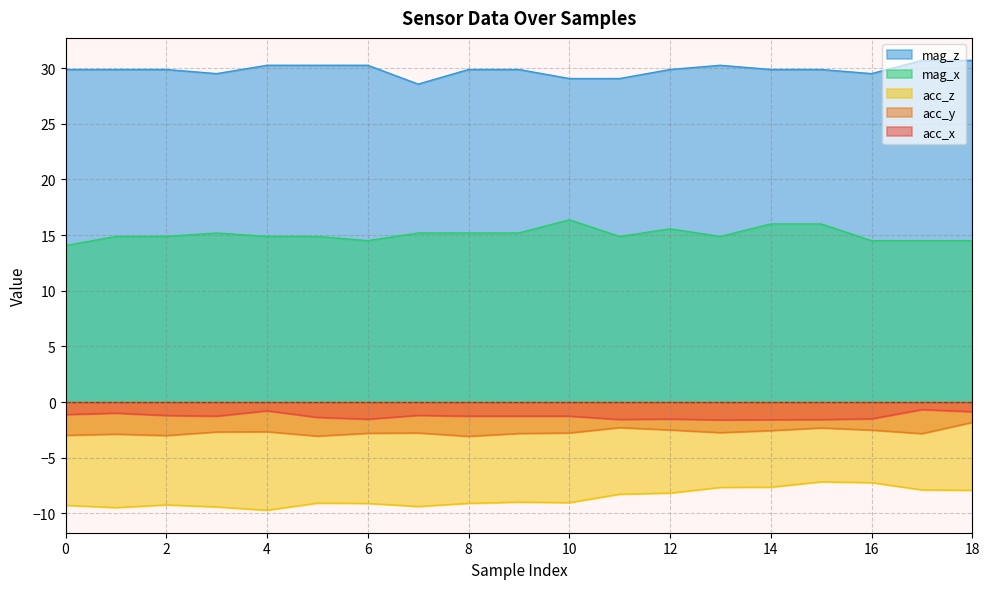

True or false: acc_y and acc_z intersect in this chart.

False